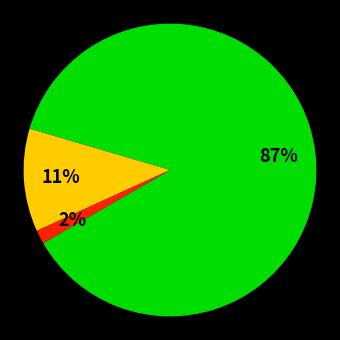

To the nearest percent, what is the average slice percentage?

33%